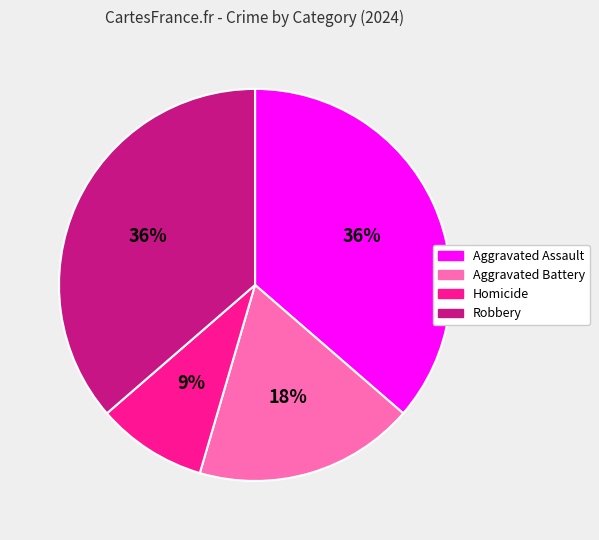

To the nearest percent, what is the difference between the largest and smallest slice percentages?

27%